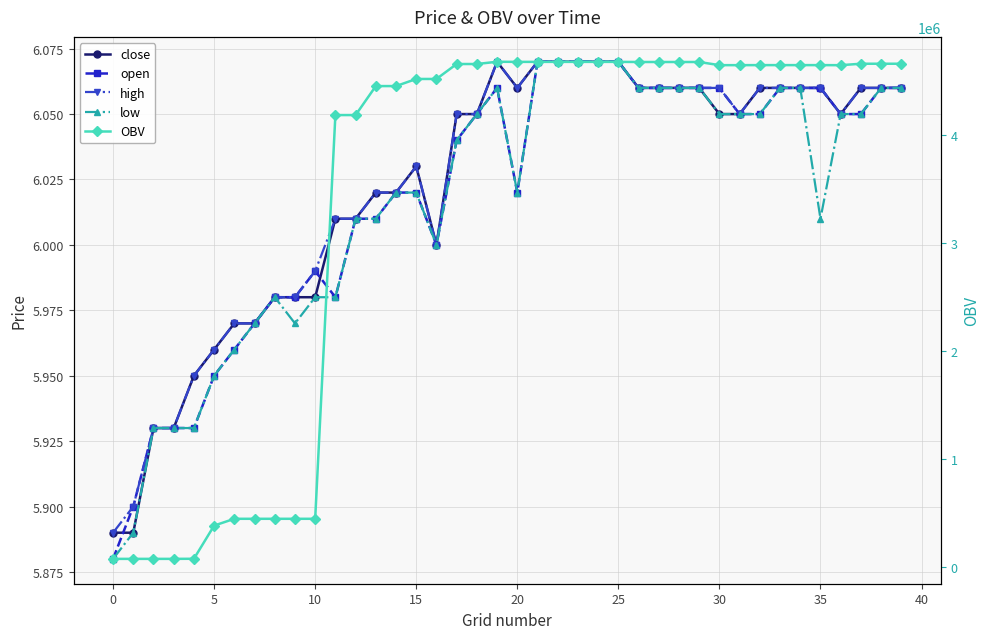

What is the total value across all series at 15?

72275.1